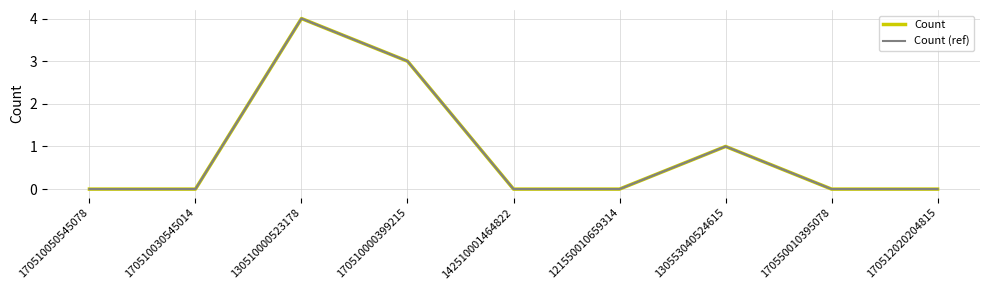

Is this an area chart (filled region under the line)?

No